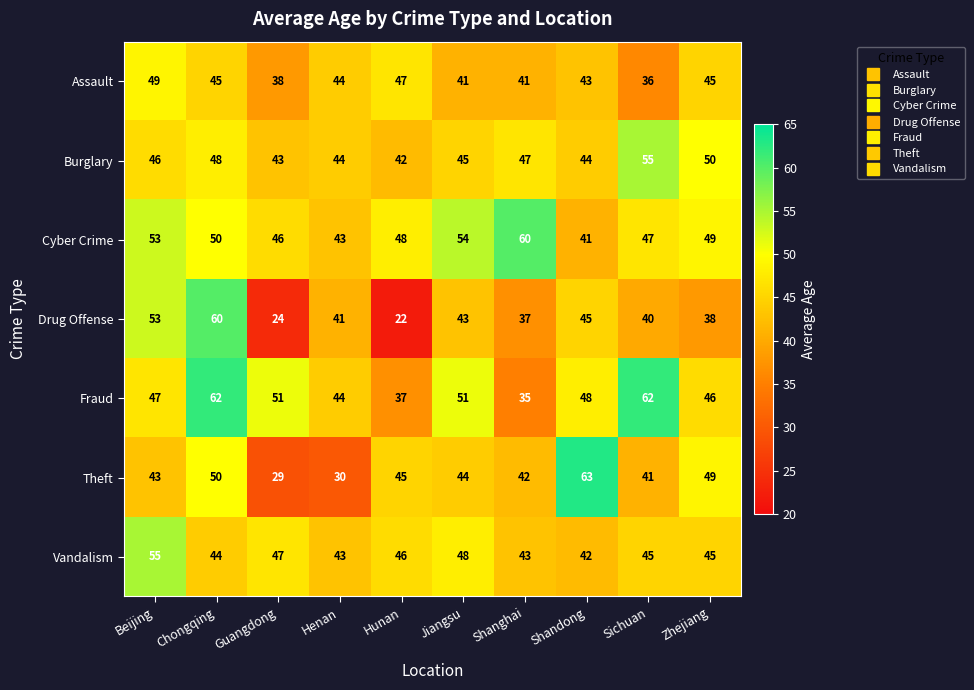

How many values in the Assault series are below 44?

5